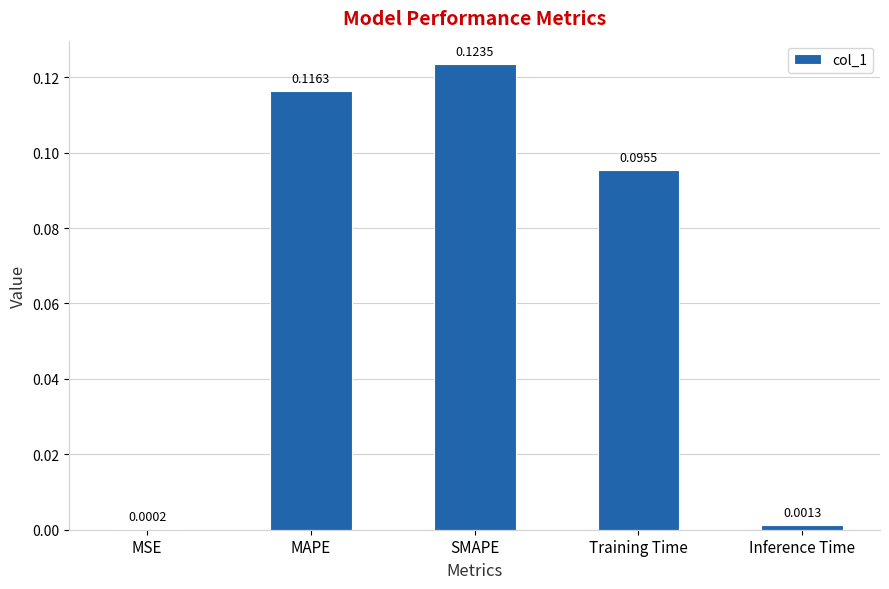

Which label corresponds to the largest value in the chart?

SMAPE